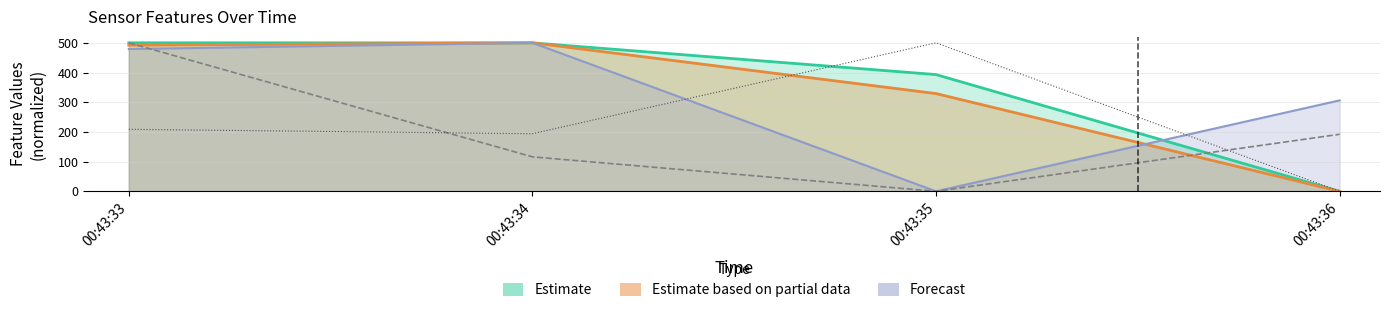

At which label does feature13 first exceed 479?

00:43:33